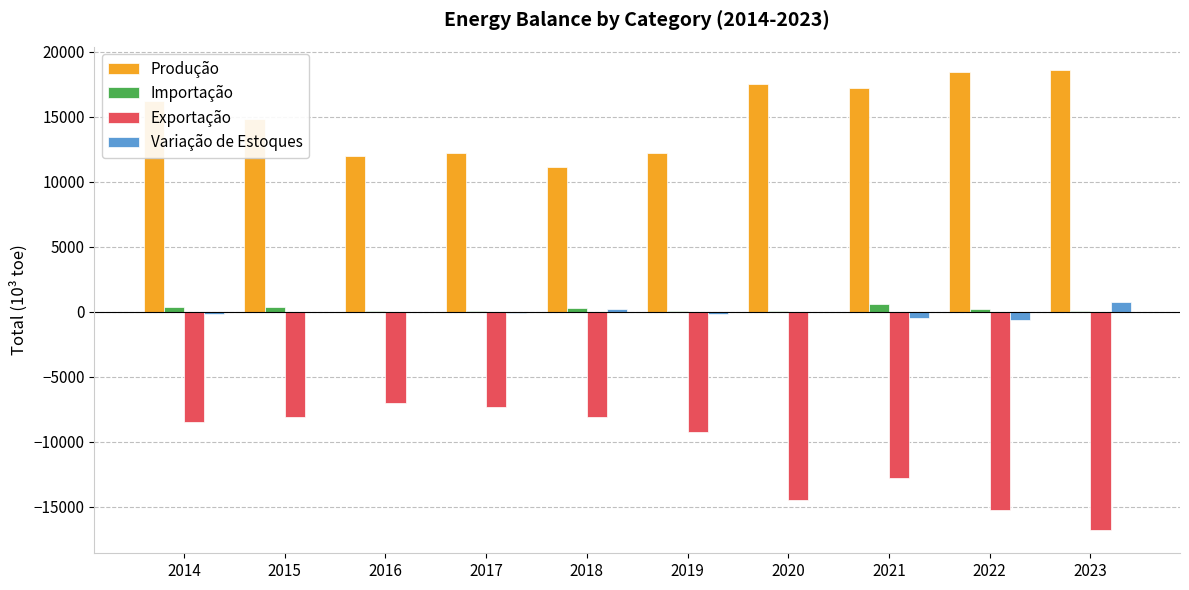

What is the sum of the Variação de Estoques values at 2021 and 2018?

-237.4